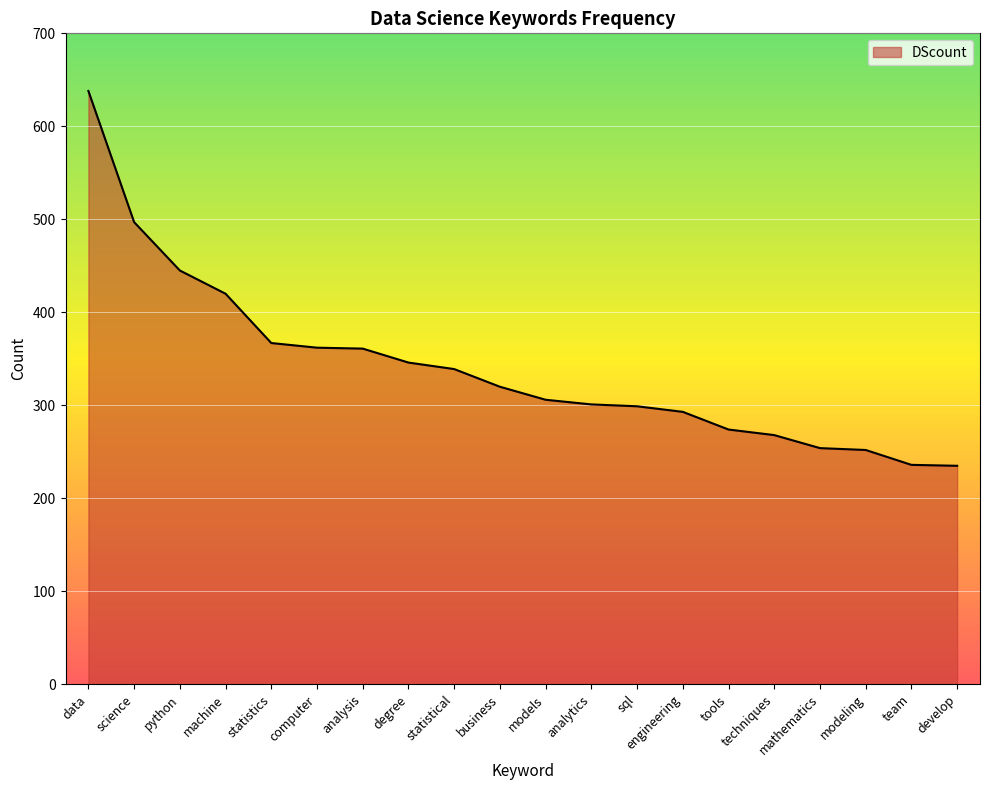

Is it true that the value at science is 497?

True